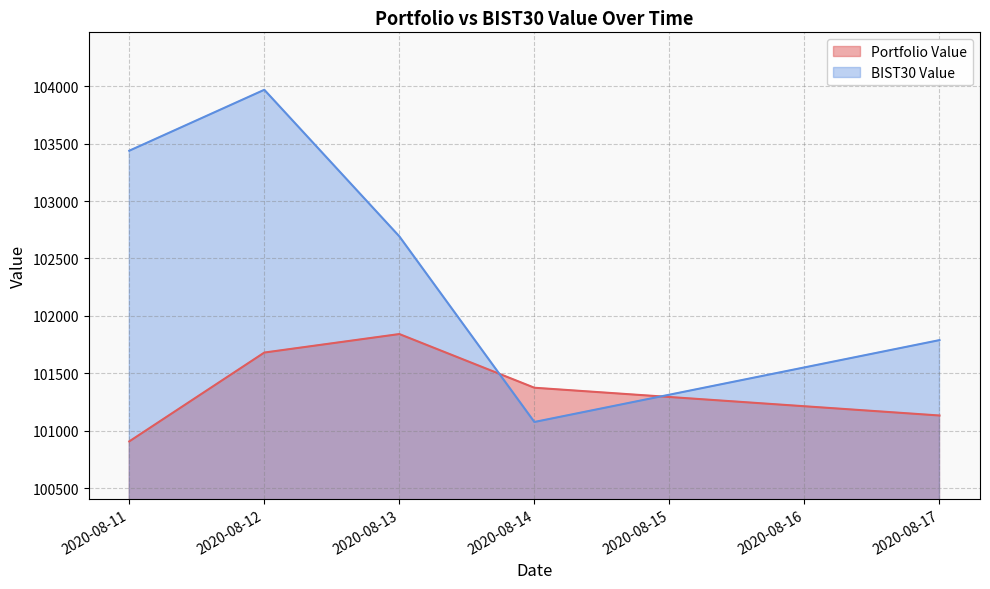

Reading right to left, extract all data points from this chart.

Portfolio Value: 2020-08-17=101133.2	2020-08-14=101374.8	2020-08-13=101842.0	2020-08-12=101681.0	2020-08-11=100907.9
BIST30 Value: 2020-08-17=101789.3	2020-08-14=101076.9	2020-08-13=102692.2	2020-08-12=103967.9	2020-08-11=103437.7